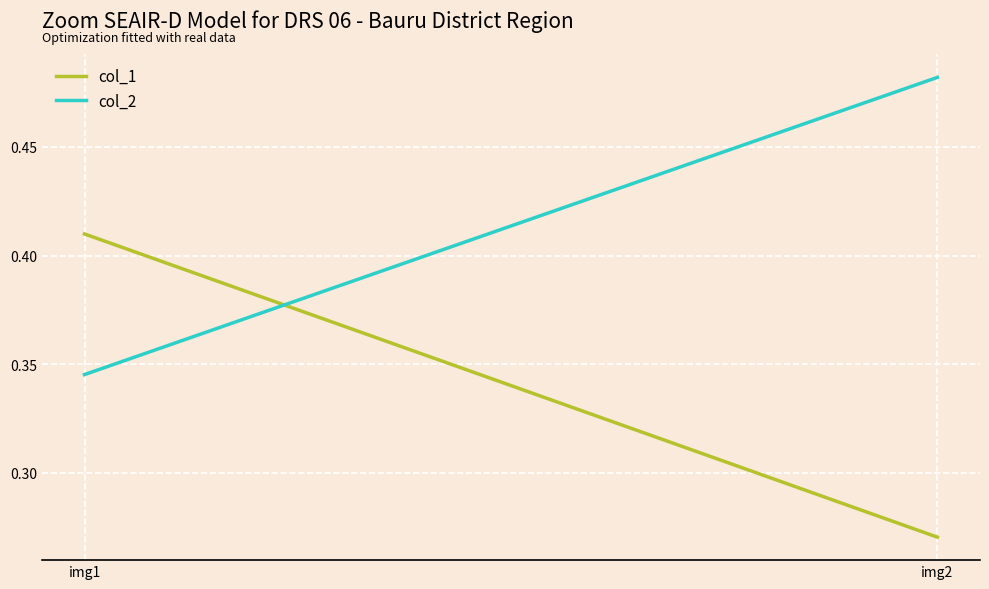

Between img1 and img2, which series saw the biggest shift?

col_1